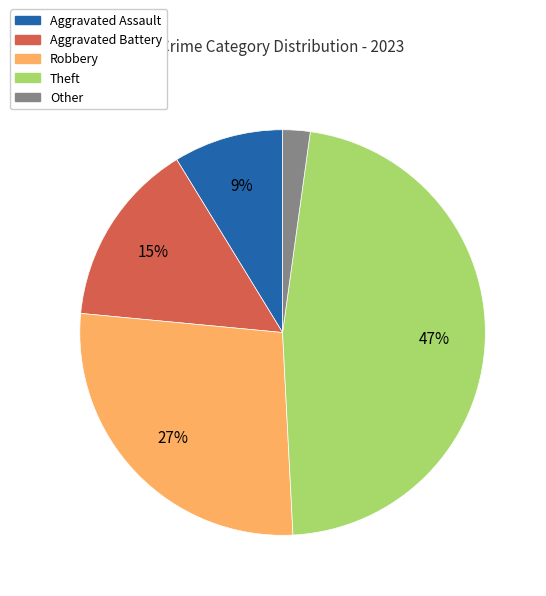

Does Robbery represent more than half of the total?

No